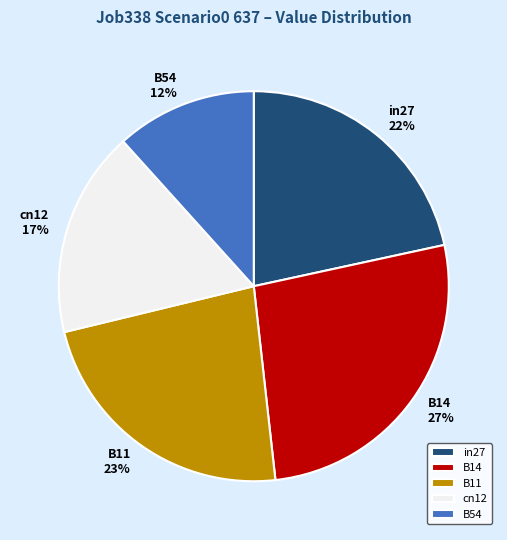

Which category has the smallest portion of the pie?

B54